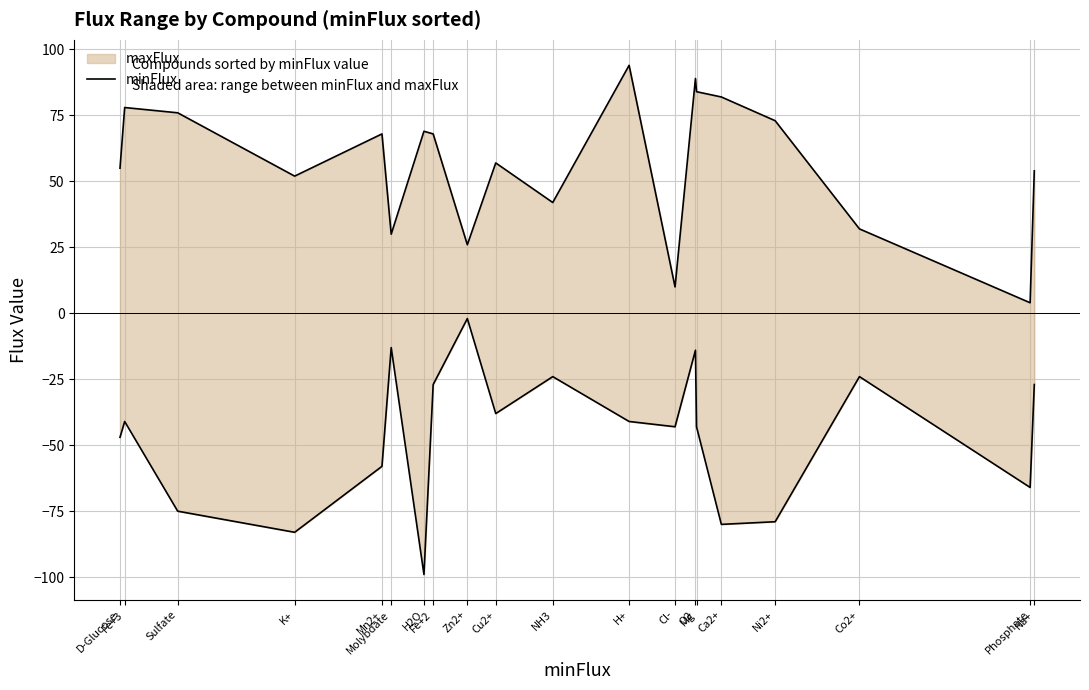

What is the label of the 3rd point from the right?

Co2+